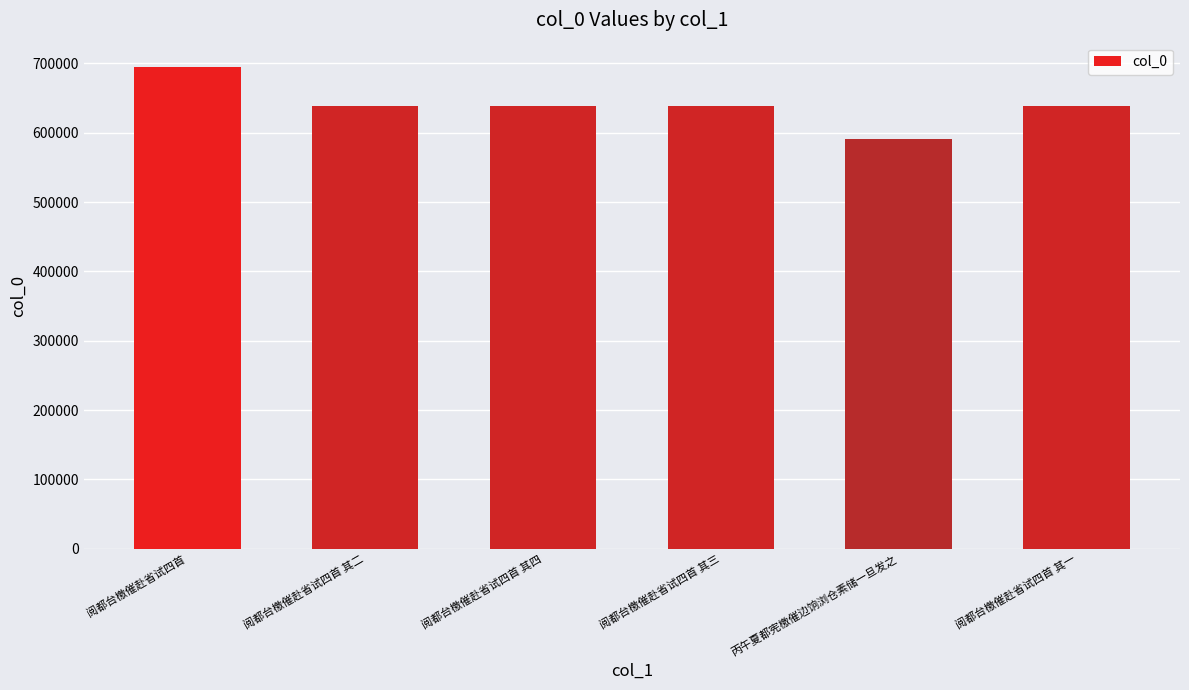

What is the label of the 3rd bar from the left?

阅都台檄催赴省试四首 其四